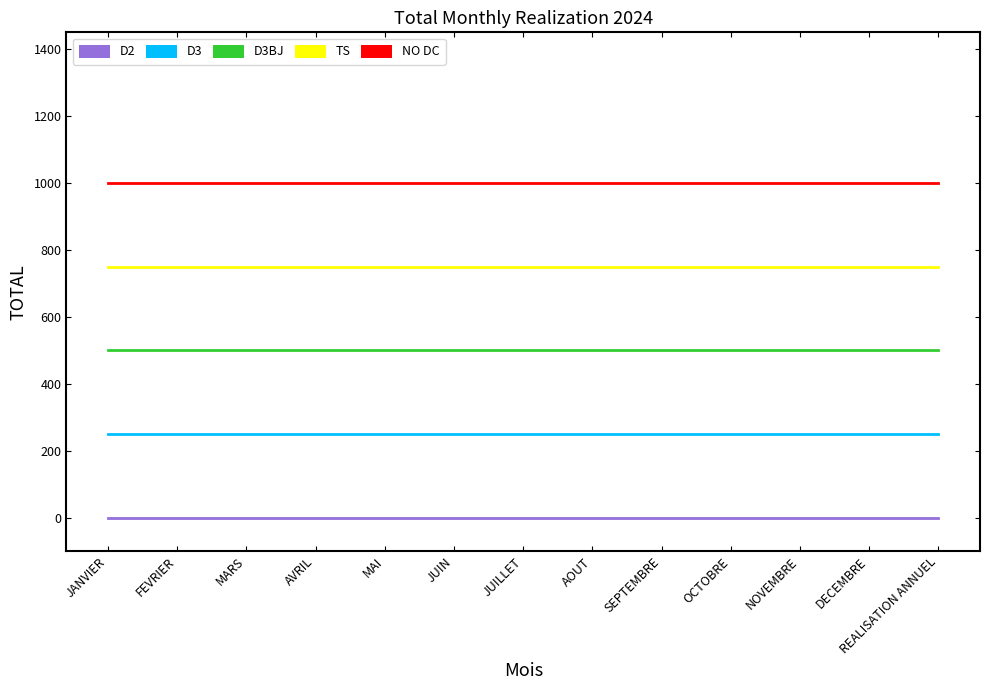

What is the spread (max minus min) of values at FEVRIER?

1000